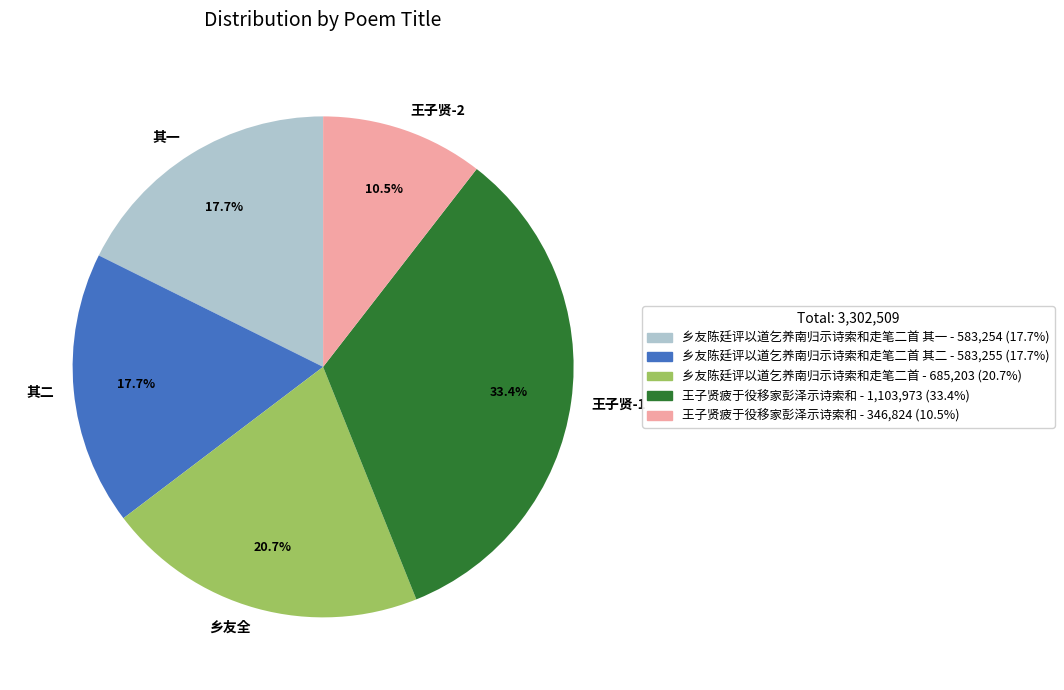

Between 王子贤-1 and 其一, which is larger?

王子贤-1